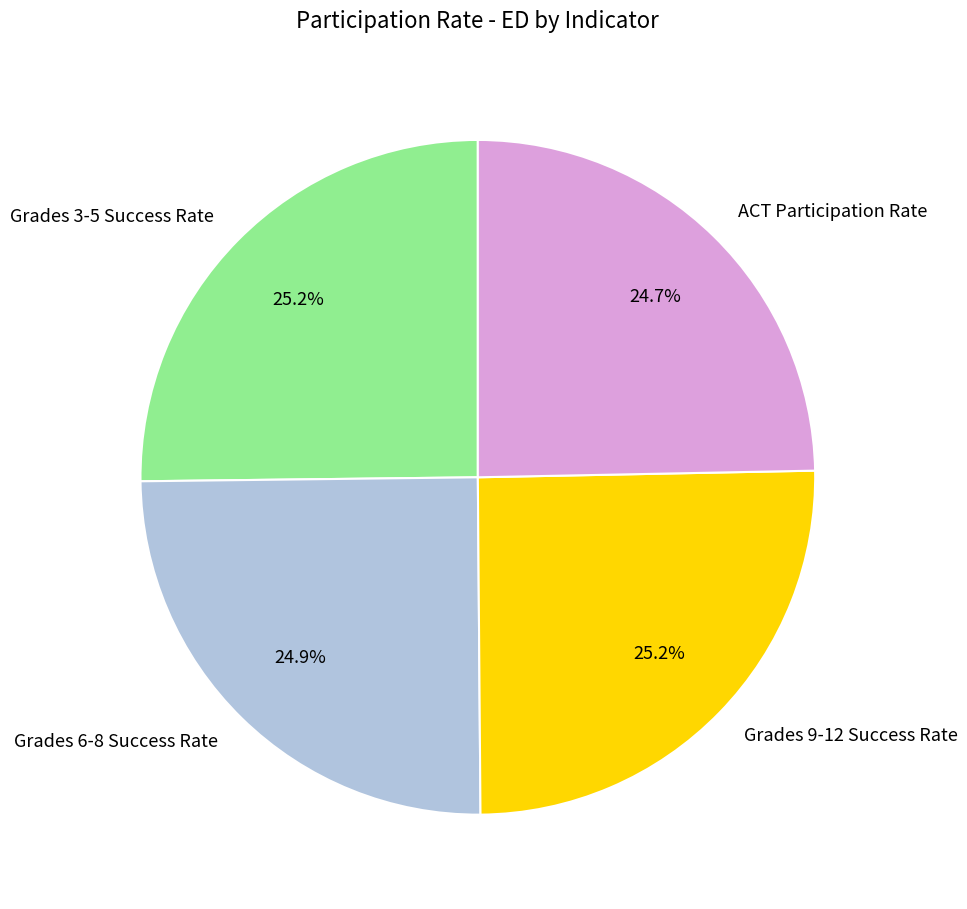

What percentage is NOT represented by Grades 3-5 Success Rate?

74.8%